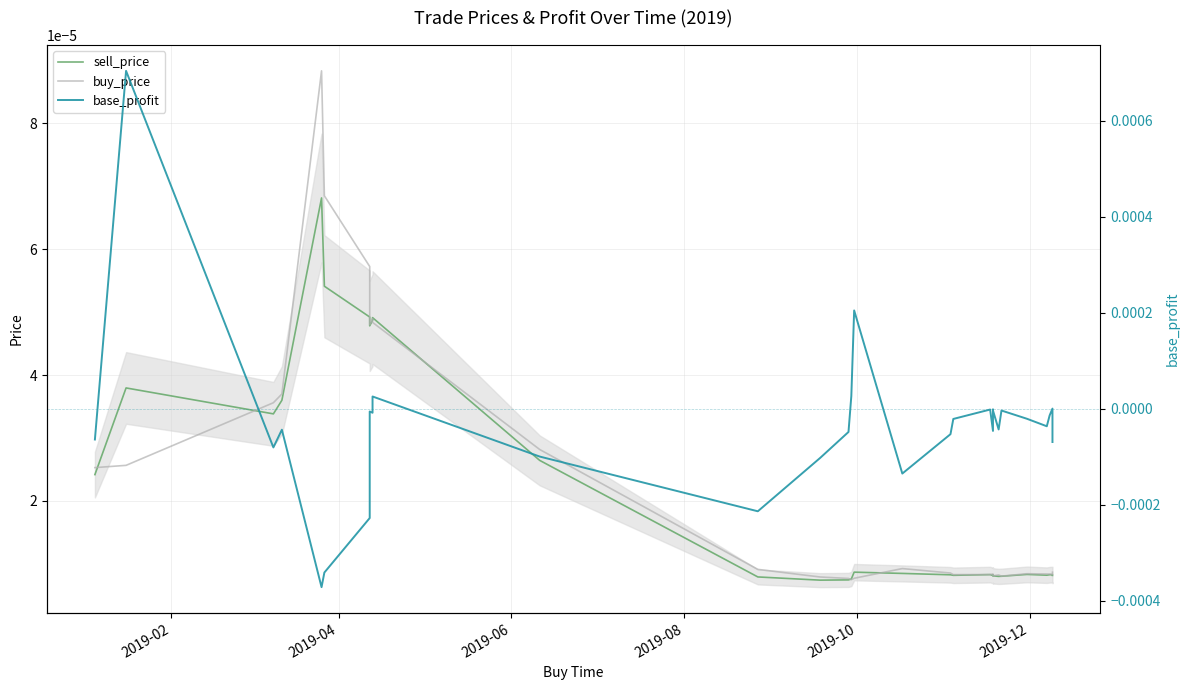

True or false: sell_price has more than 1 points higher than both neighbors.

True